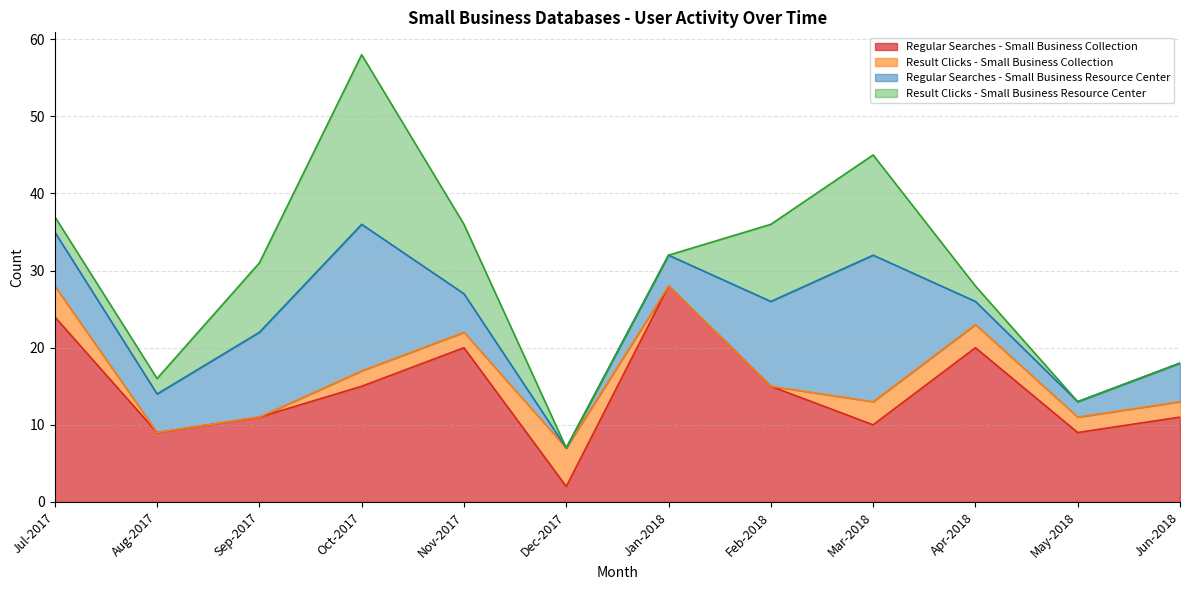

True or false: Regular Searches - Small Business Resource Center has more than 2 points higher than both neighbors.

False